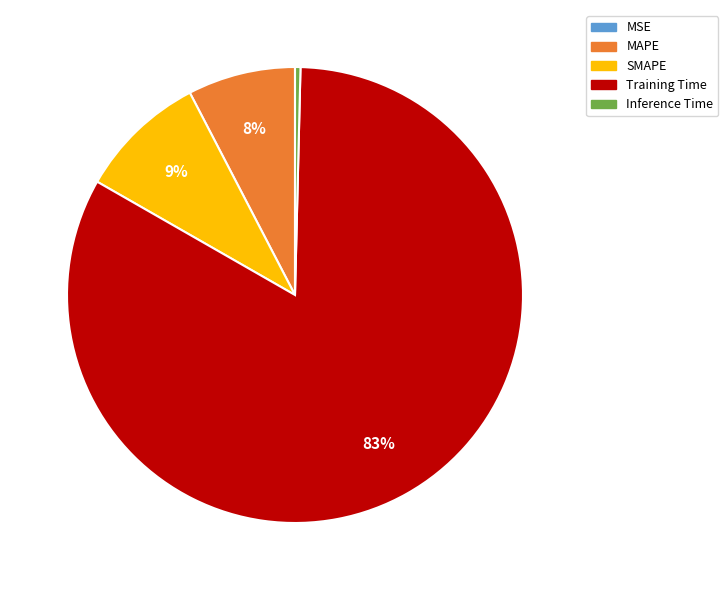

To the nearest percent, what percentage of the pie is Training Time?

83%